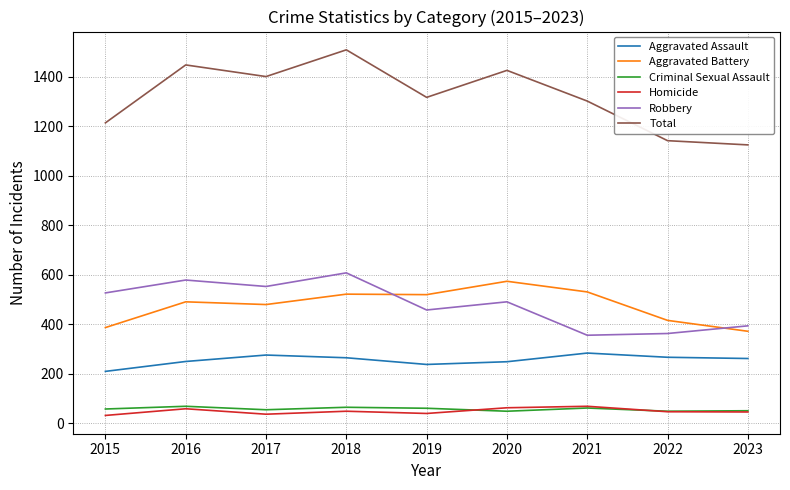

How many interior local valleys does the Total series have?

2